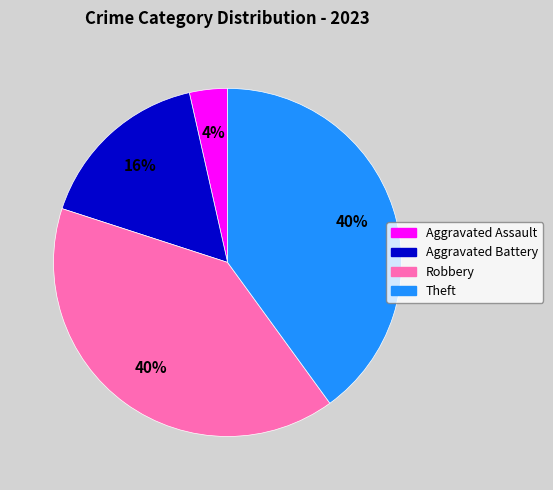

How many slices are in this pie chart?

4